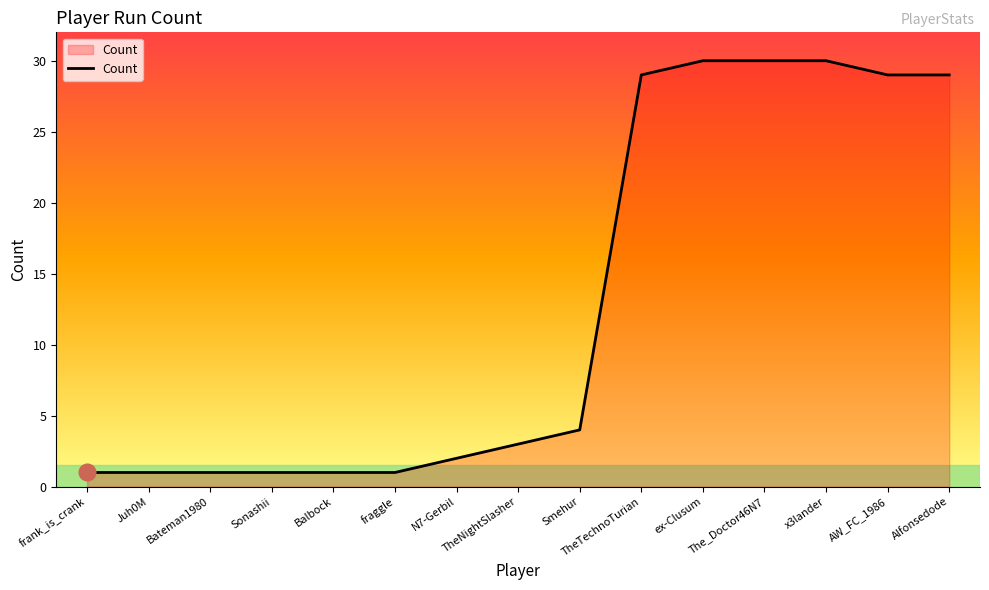

What is the greatest value displayed?

30